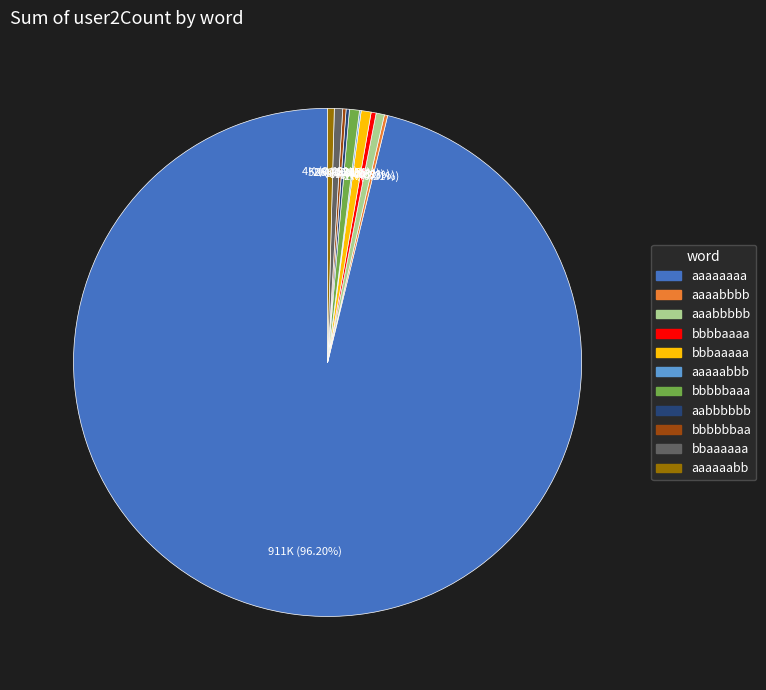

Is there a majority slice in this chart?

Yes